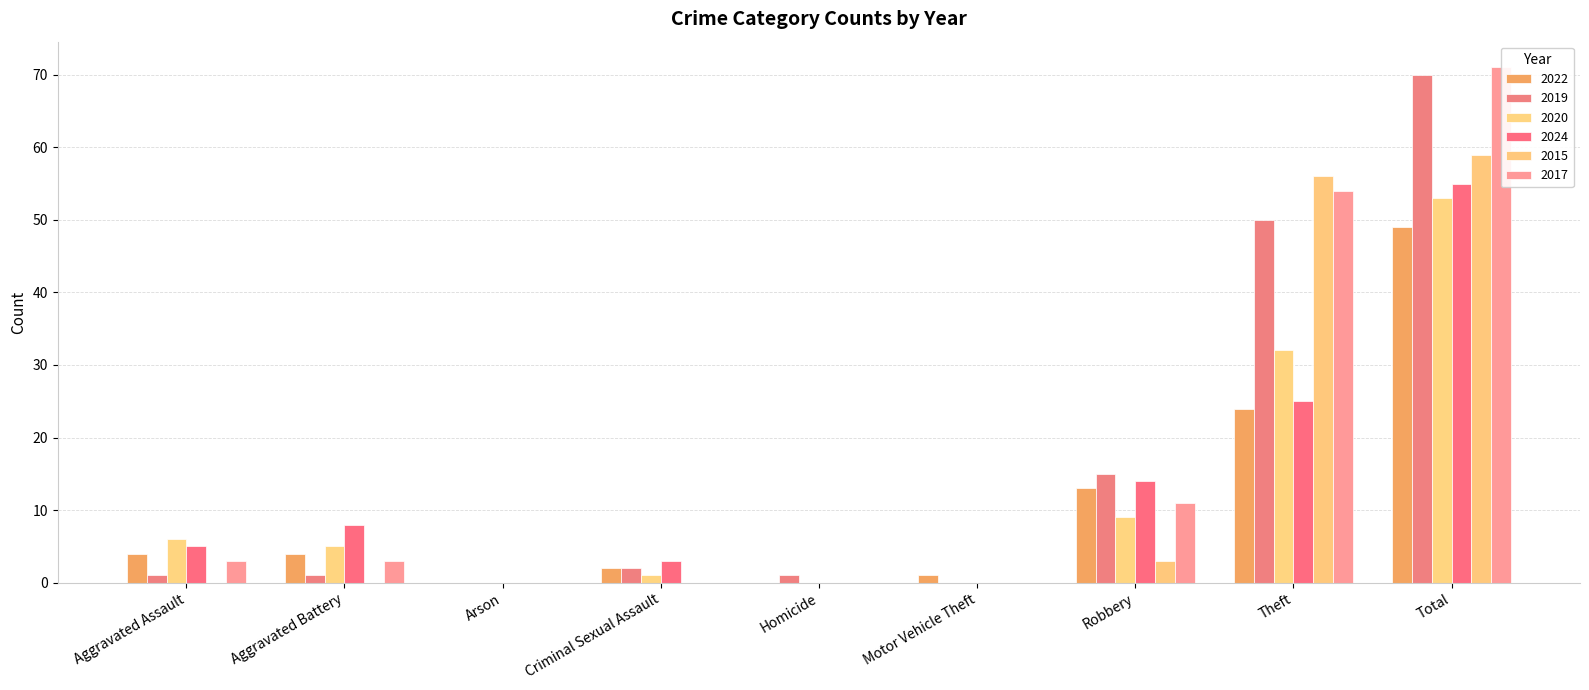

The 2022 series shows 3 at Criminal Sexual Assault. True or false?

False